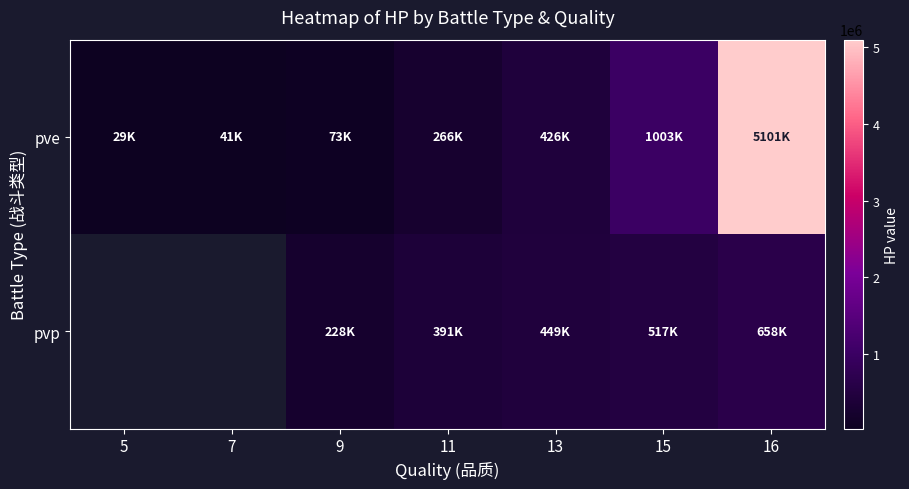

Is it true that pve equals 181884.4 at 11?

False